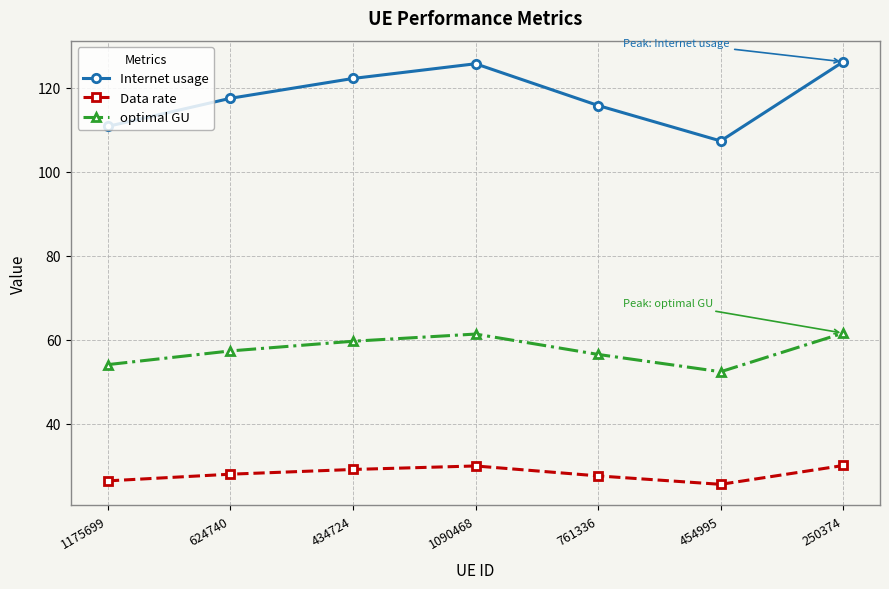

What is the total value across all series at 1090468?

216.9